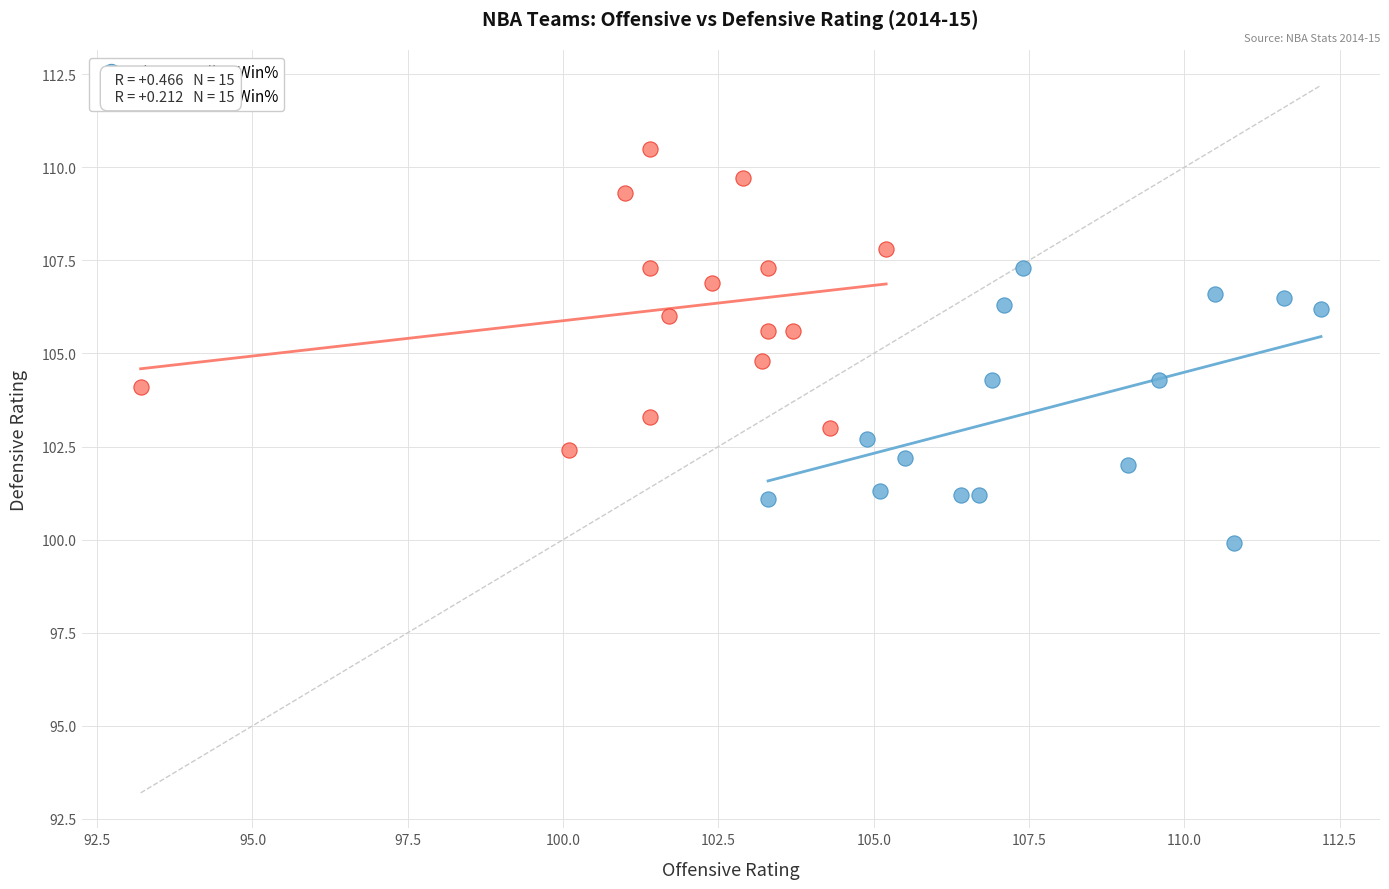

Which series has the largest Y range (max minus min)?

Below Median Win%